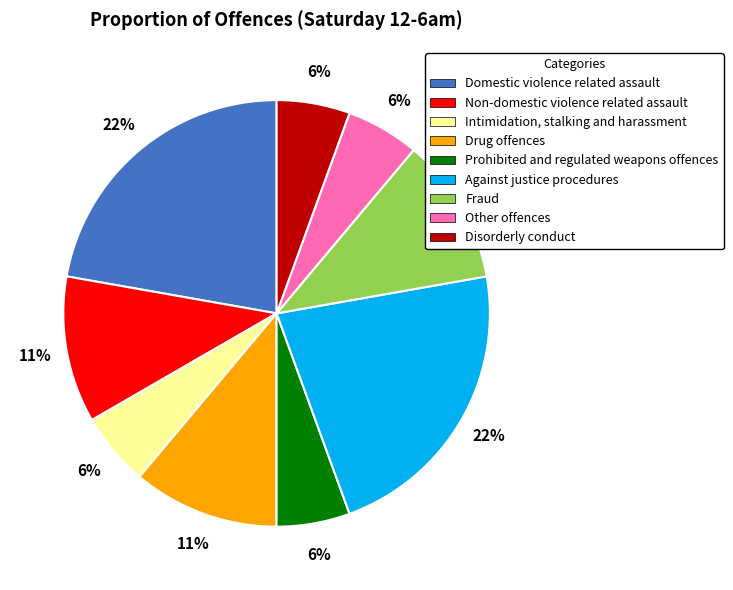

To the nearest percent, what is the average slice percentage?

11%